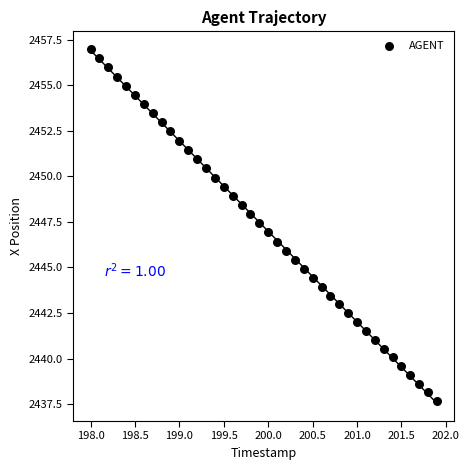

What is the range of Y values (max minus min)?

19.3